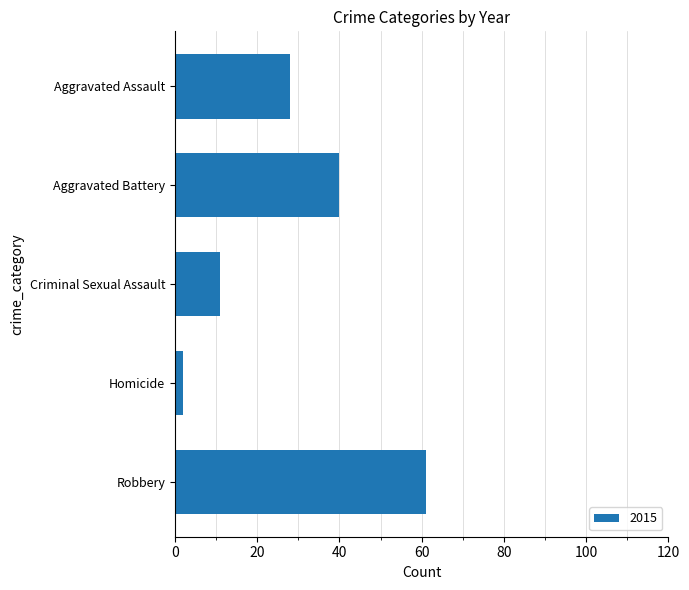

Is it true that the value at Aggravated Battery is 67?

False